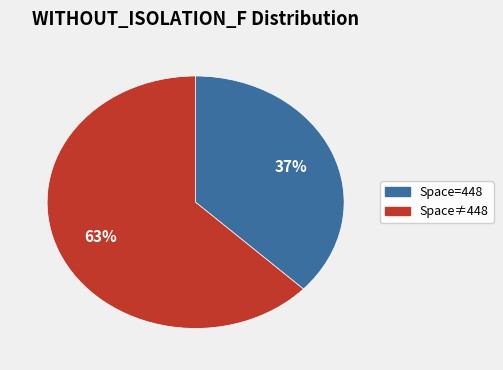

Does any single category account for the majority?

Yes